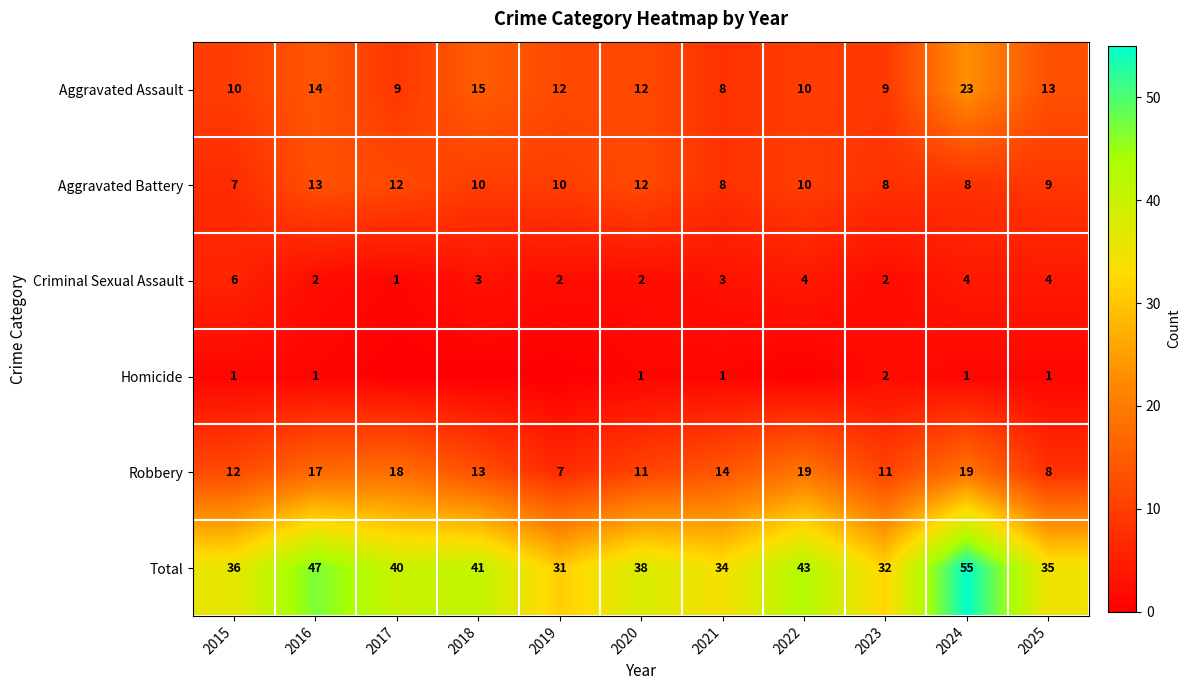

How many data points does each series have?

11